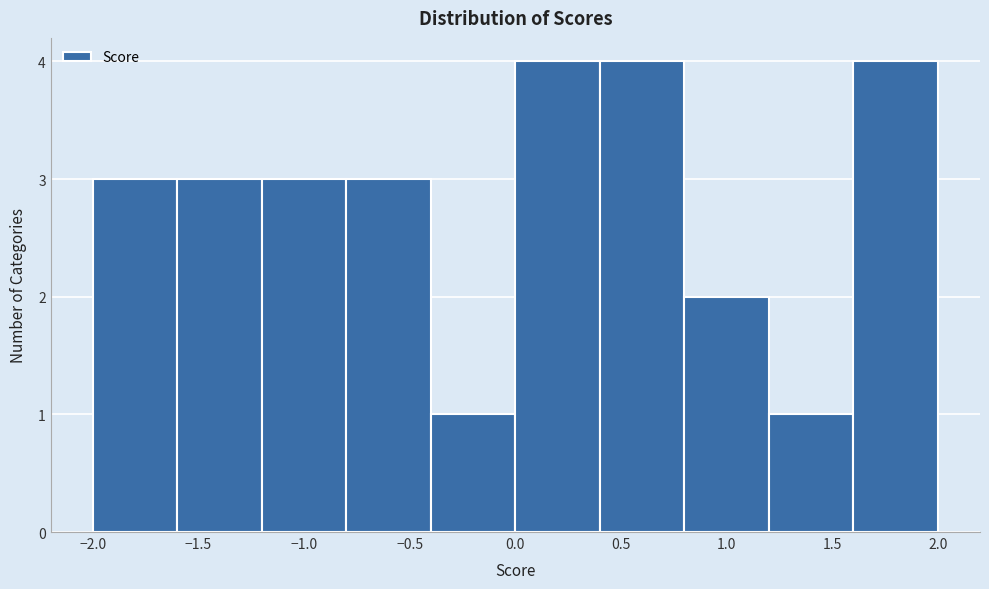

Reading left to right, list every bar in this chart as the range it spans on the x-axis followed by its height. The values are not printed on the chart, so give them approximately, as read against the axis.

-2.0 to -1.6: 3
-1.6 to -1.2: 3
-1.2 to -0.8: 3
-0.8 to -0.4: 3
-0.4 to 0.0: 1
0.0 to 0.4: 4
0.4 to 0.8: 4
0.8 to 1.2: 2
1.2 to 1.6: 1
1.6 to 2.0: 4